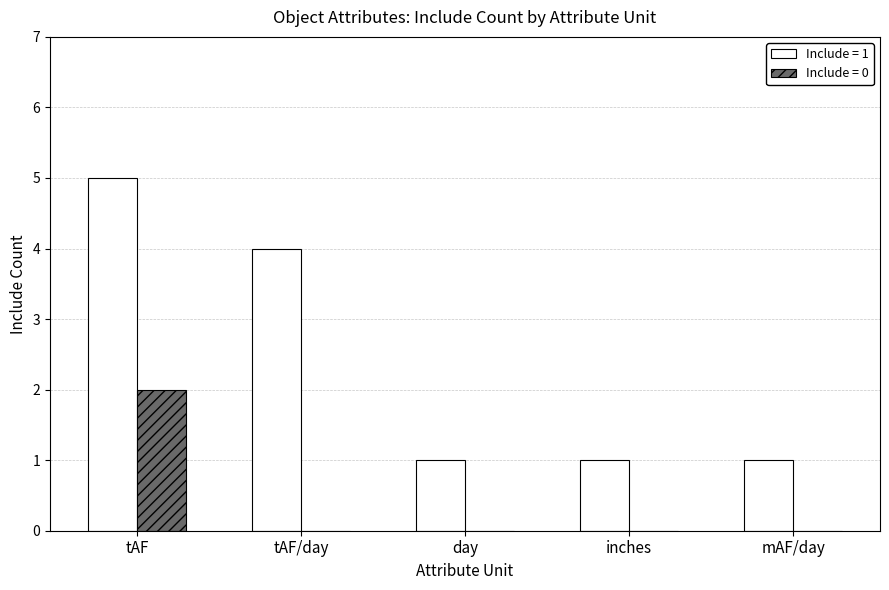

What are all the series names shown in the legend?

Include = 1, Include = 0